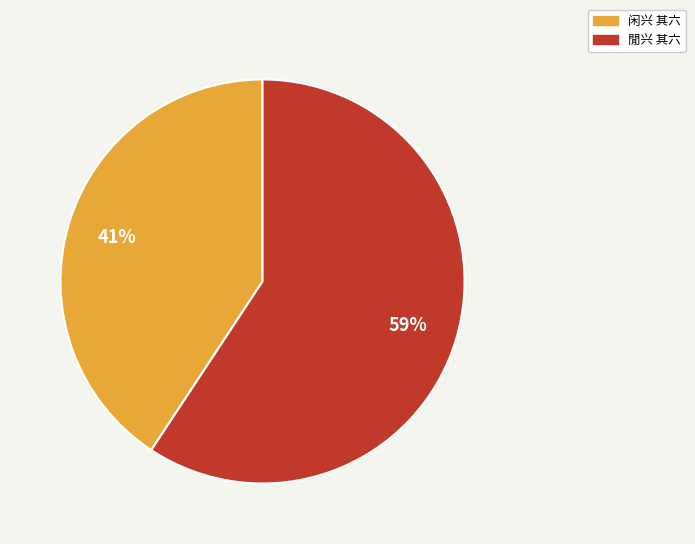

Which has a higher value, 閒兴 其六 or 闲兴 其六?

閒兴 其六